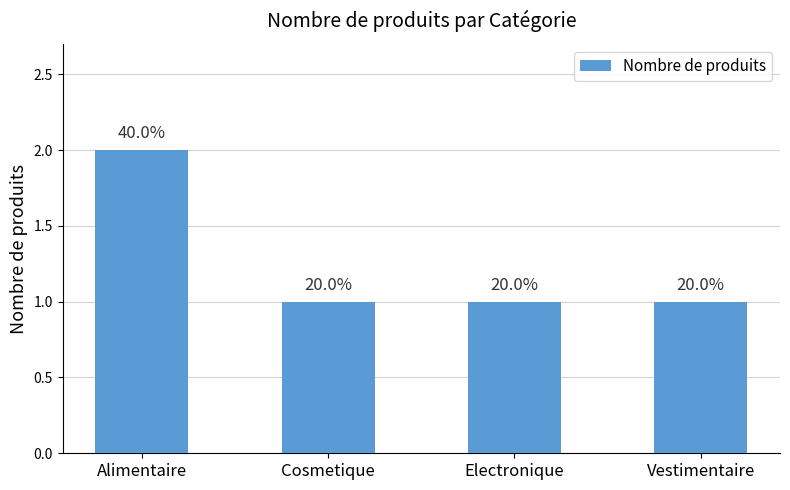

Rank the categories by value from highest to lowest.

Alimentaire, Cosmetique, Electronique, Vestimentaire